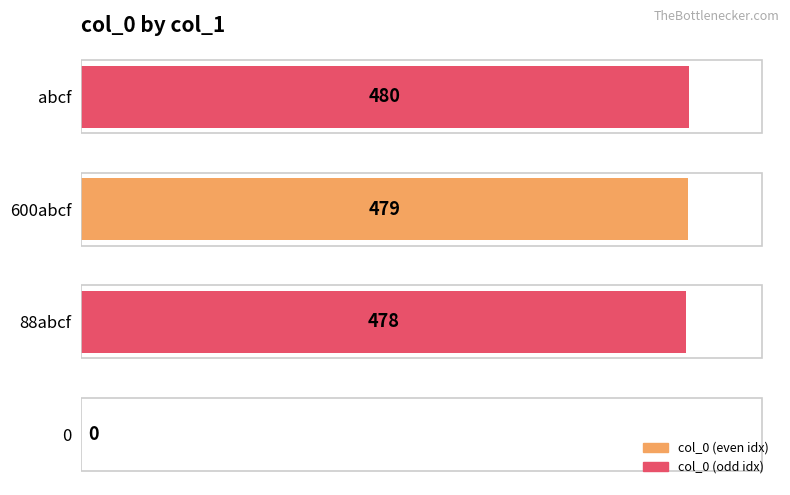

What is the change in value from 0 to abcf?

+480